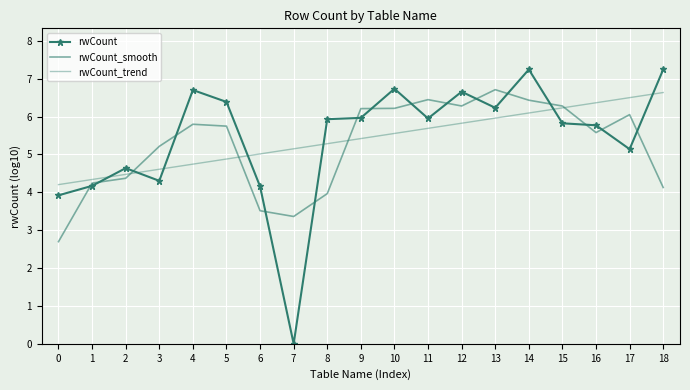

How many values in the rwCount_smooth series are below 5?

7